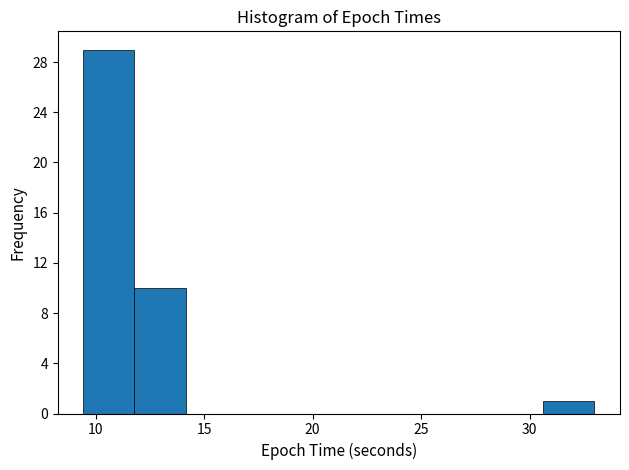

Reading left to right, list every bar in this chart as the range it spans on the x-axis followed by its height. Neither the bar edges nor the heights are printed on the chart, so give them approximately, as read against the axes.

9.5 to 12.0: 29
12.0 to 14.0: 10
14.0 to 16.5: 0
16.5 to 19.0: 0
19.0 to 21.0: 0
21.0 to 23.5: 0
23.5 to 26.0: 0
26.0 to 28.5: 0
28.5 to 30.5: 0
30.5 to 33.0: 1